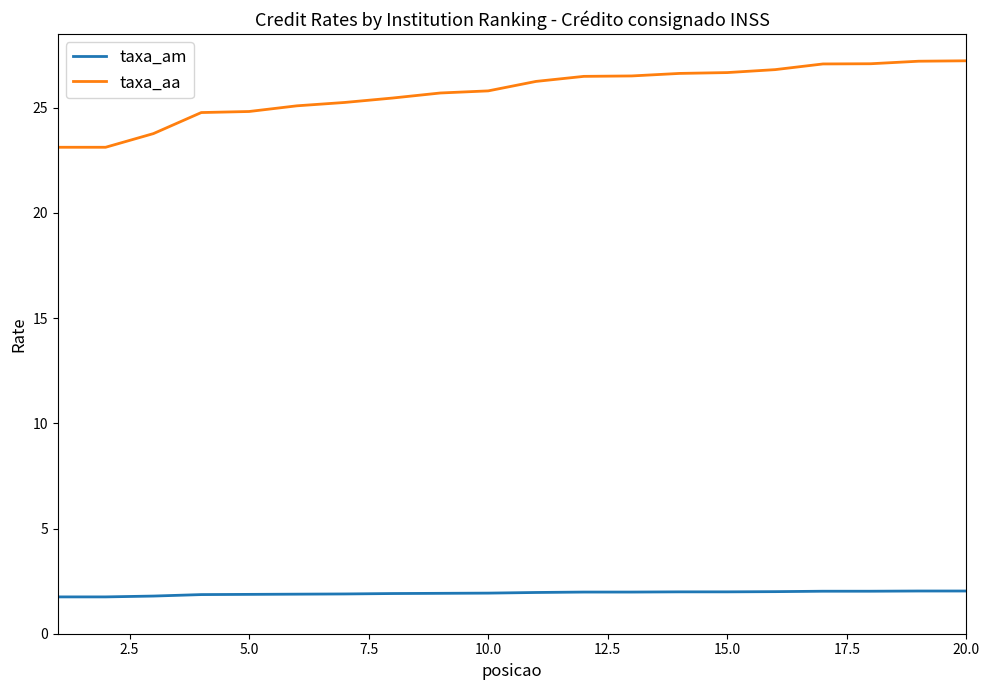

Which series has the largest total across all categories?

taxa_aa